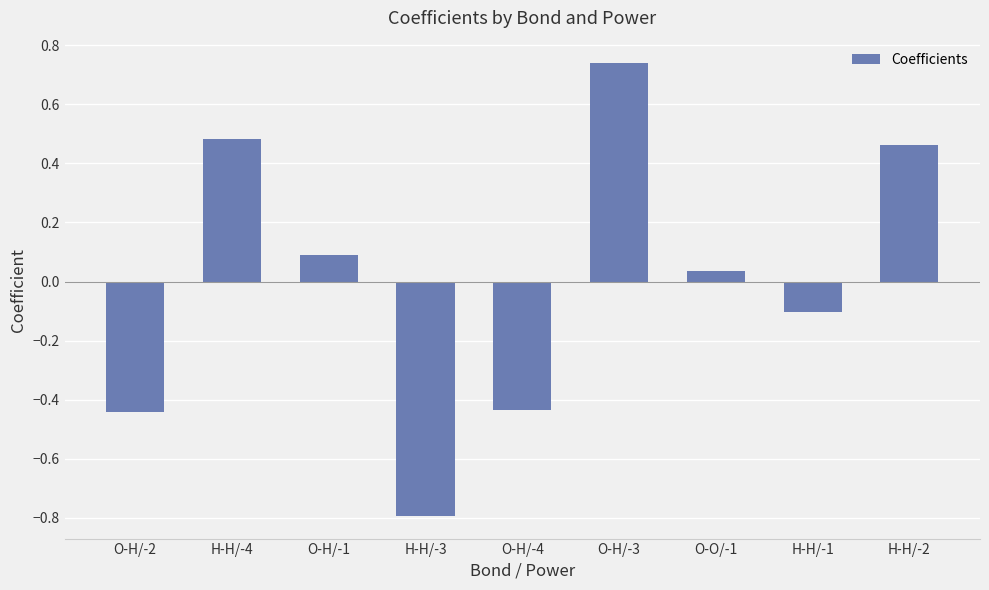

The chart shows a value of -0.6 at O-H/-4. True or false?

False